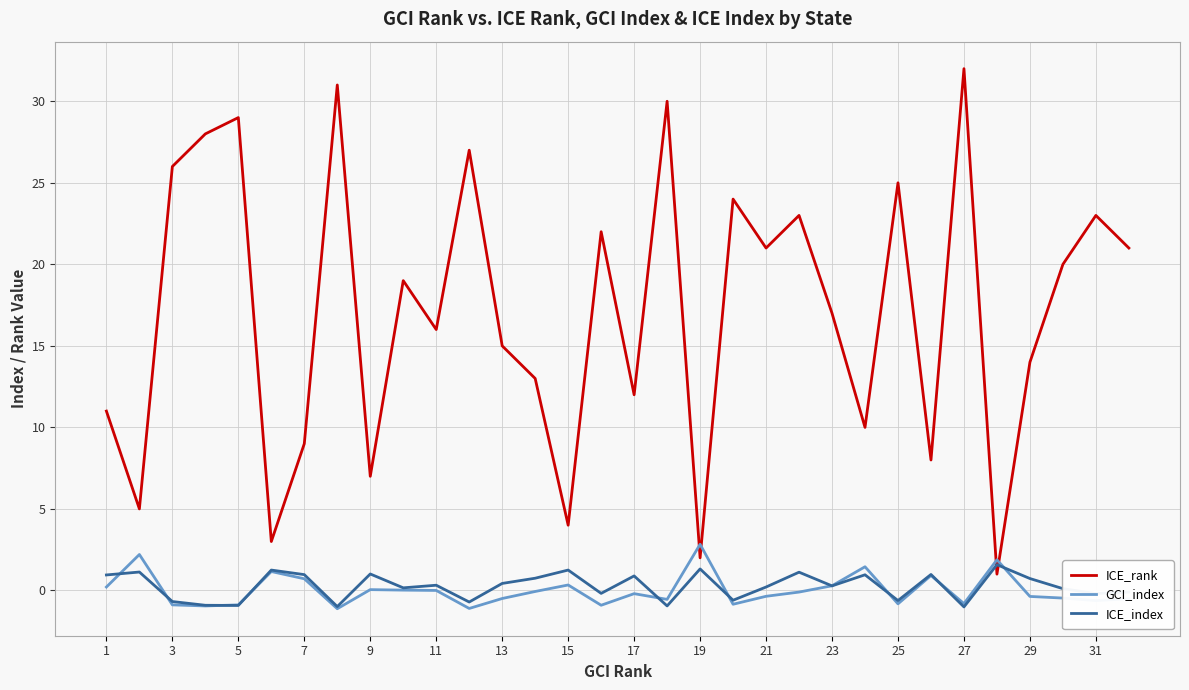

What are all the series names shown in the legend?

ICE_rank, GCI_index, ICE_index